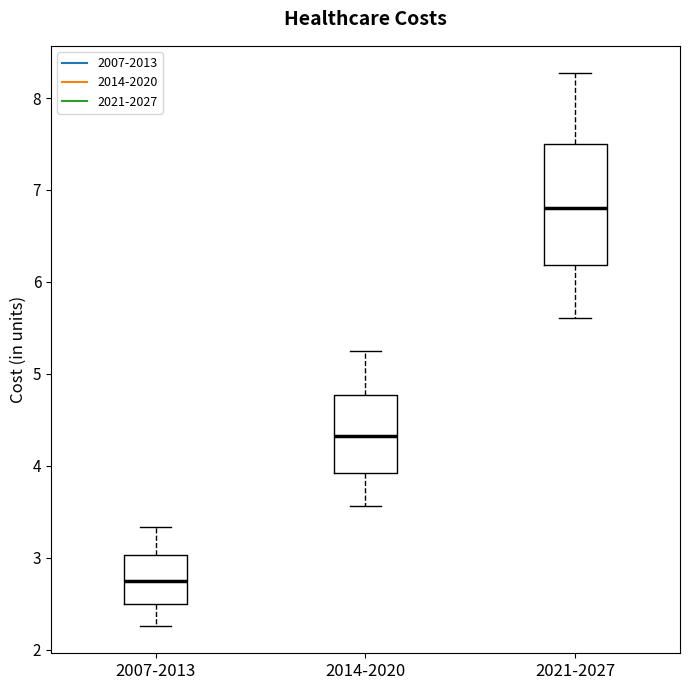

Which box is the tallest, from its lower edge to its upper edge?

2021-2027